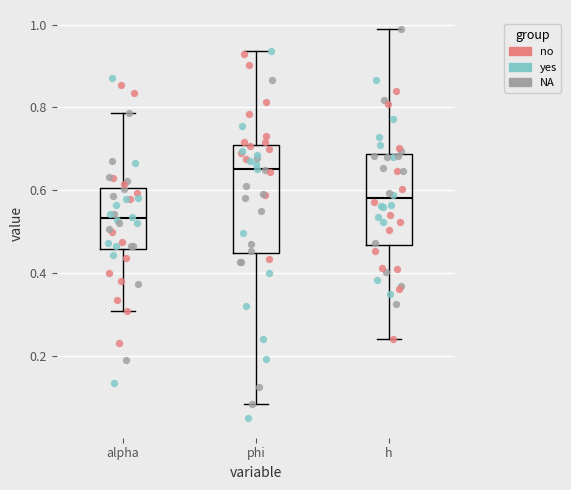

Comparing the boxes themselves (not the whiskers), which one is the tallest?

phi